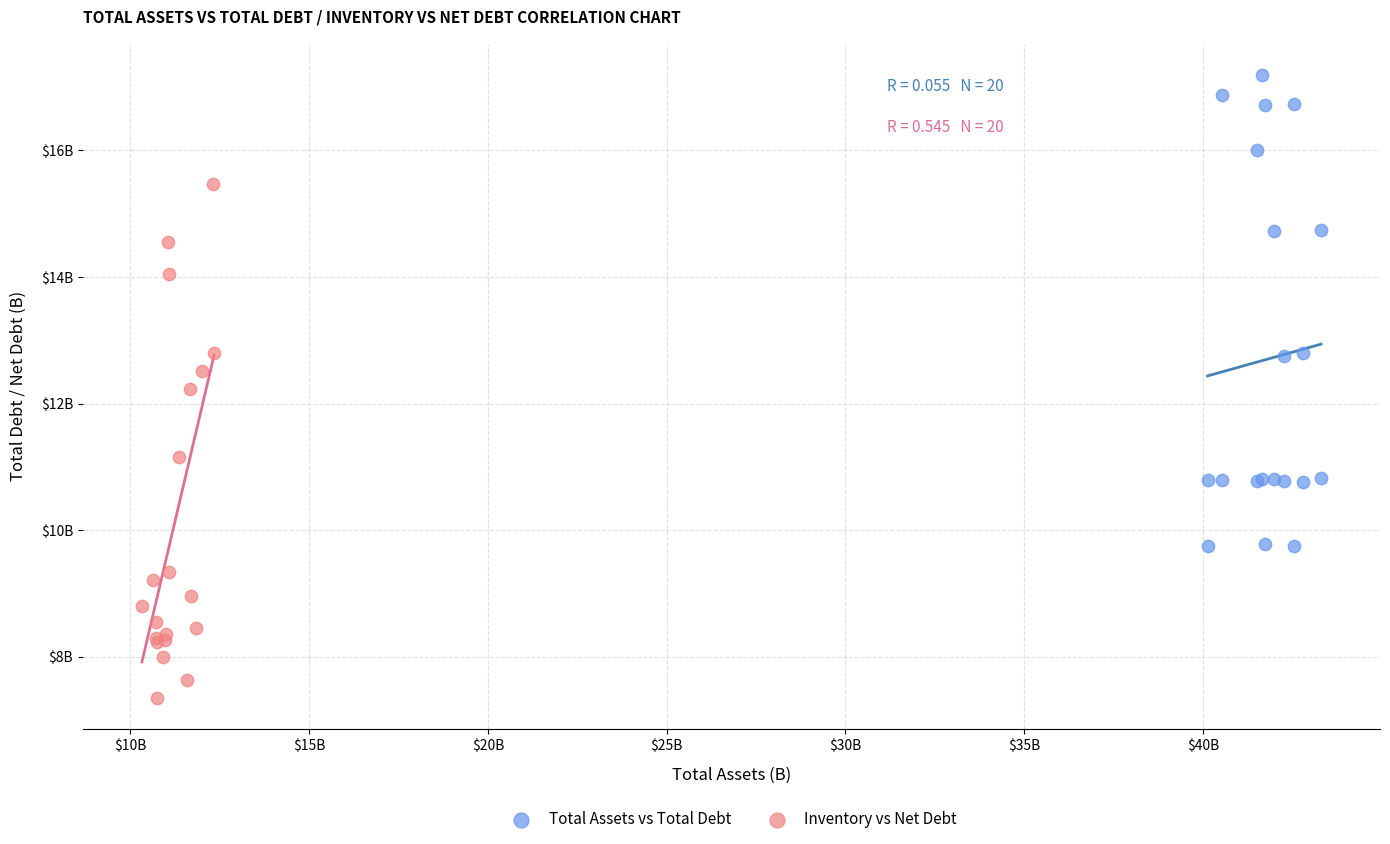

Which series contains the lowest Y value?

Inventory vs Net Debt